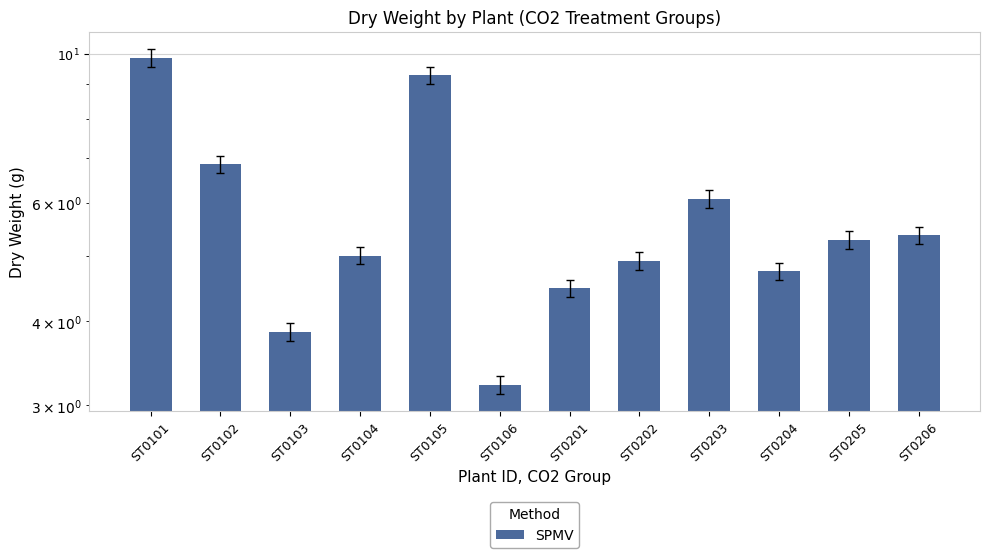

Which category has the highest value across all series?

ST0101